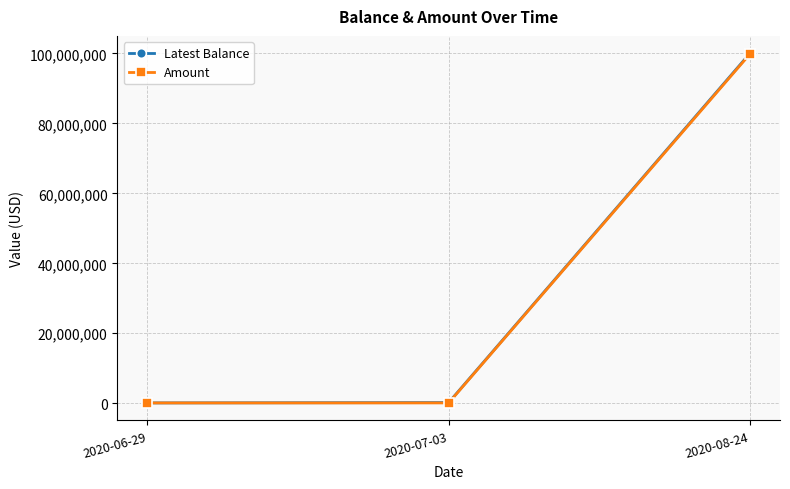

What is the sum of the Amount values at 2020-08-24 and 2020-06-29?

99900000